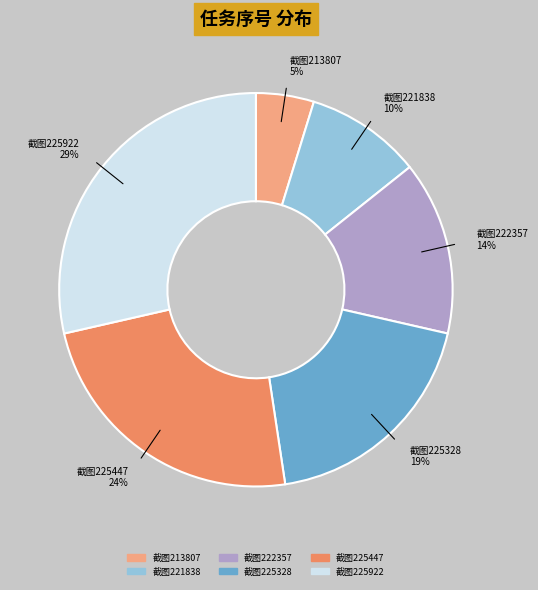

Does any single category account for the majority?

No